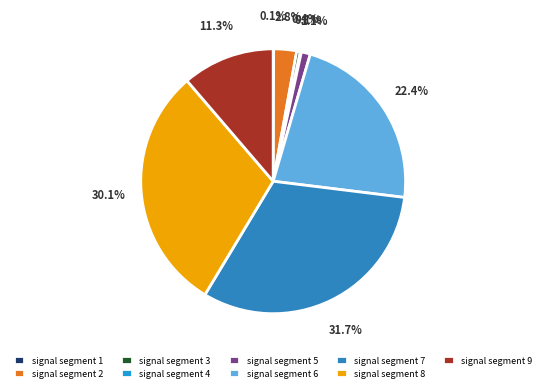

How much of the chart is everything except signal segment 6?

77.6%